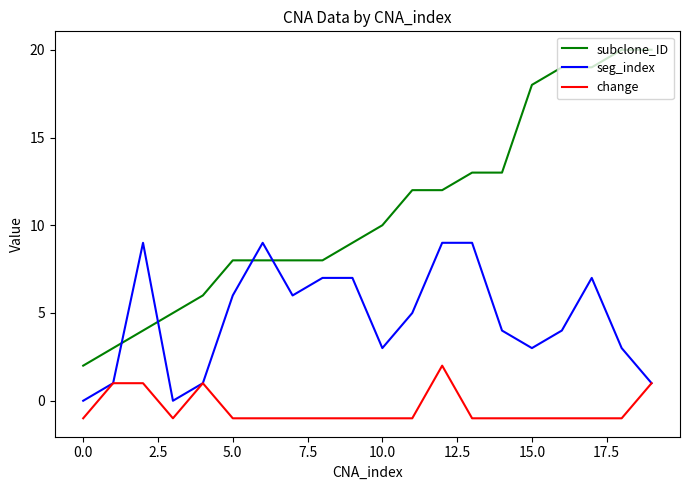

How many intersections are there between seg_index and subclone_ID?

4